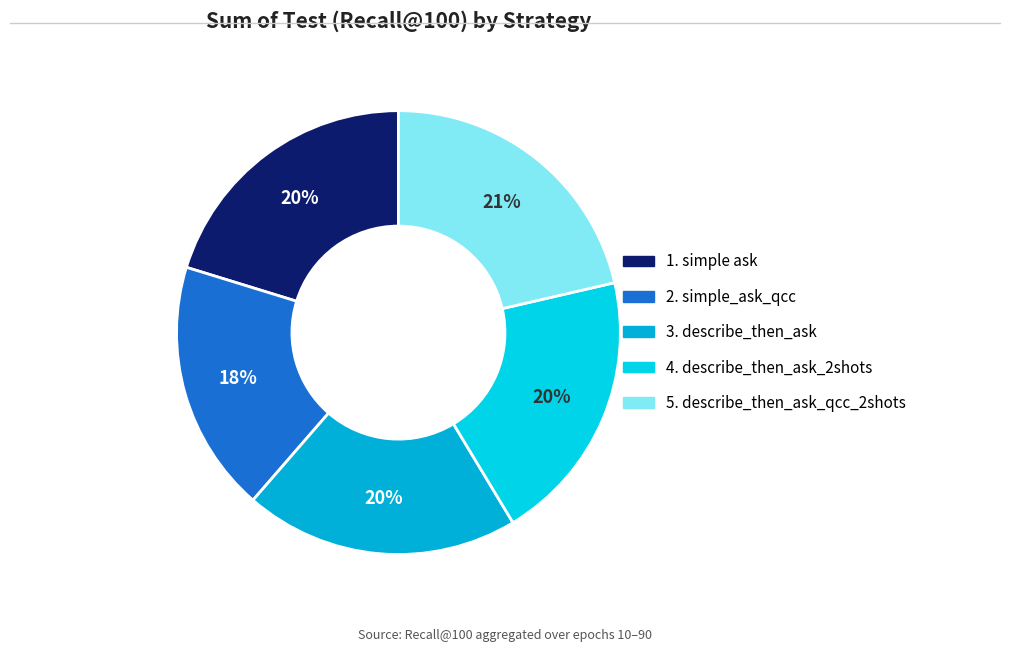

Is the sum of 5. describe_then_ask_qcc_2shots and 2. simple_ask_qcc greater than half?

No